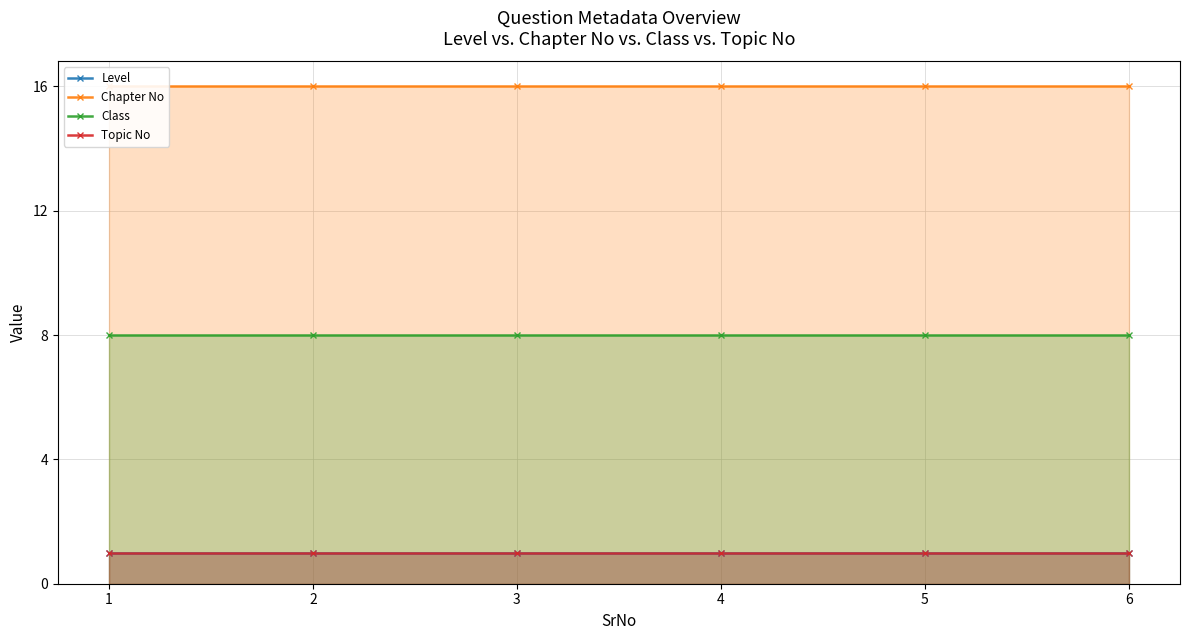

List the series in order of their peak value, lowest first.

Level, Topic No, Class, Chapter No